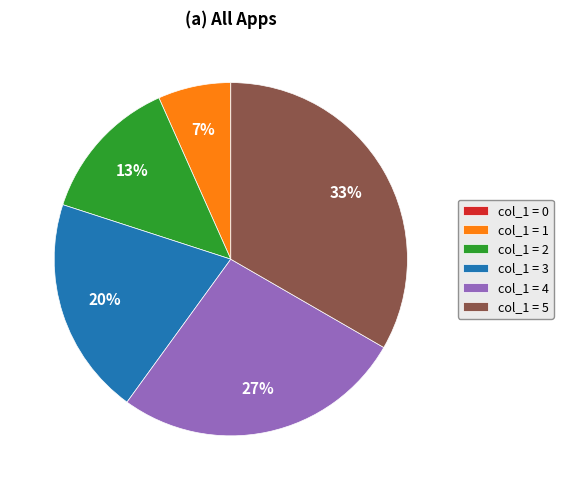

To the nearest percent, what portion does col_1 = 5 represent?

33%